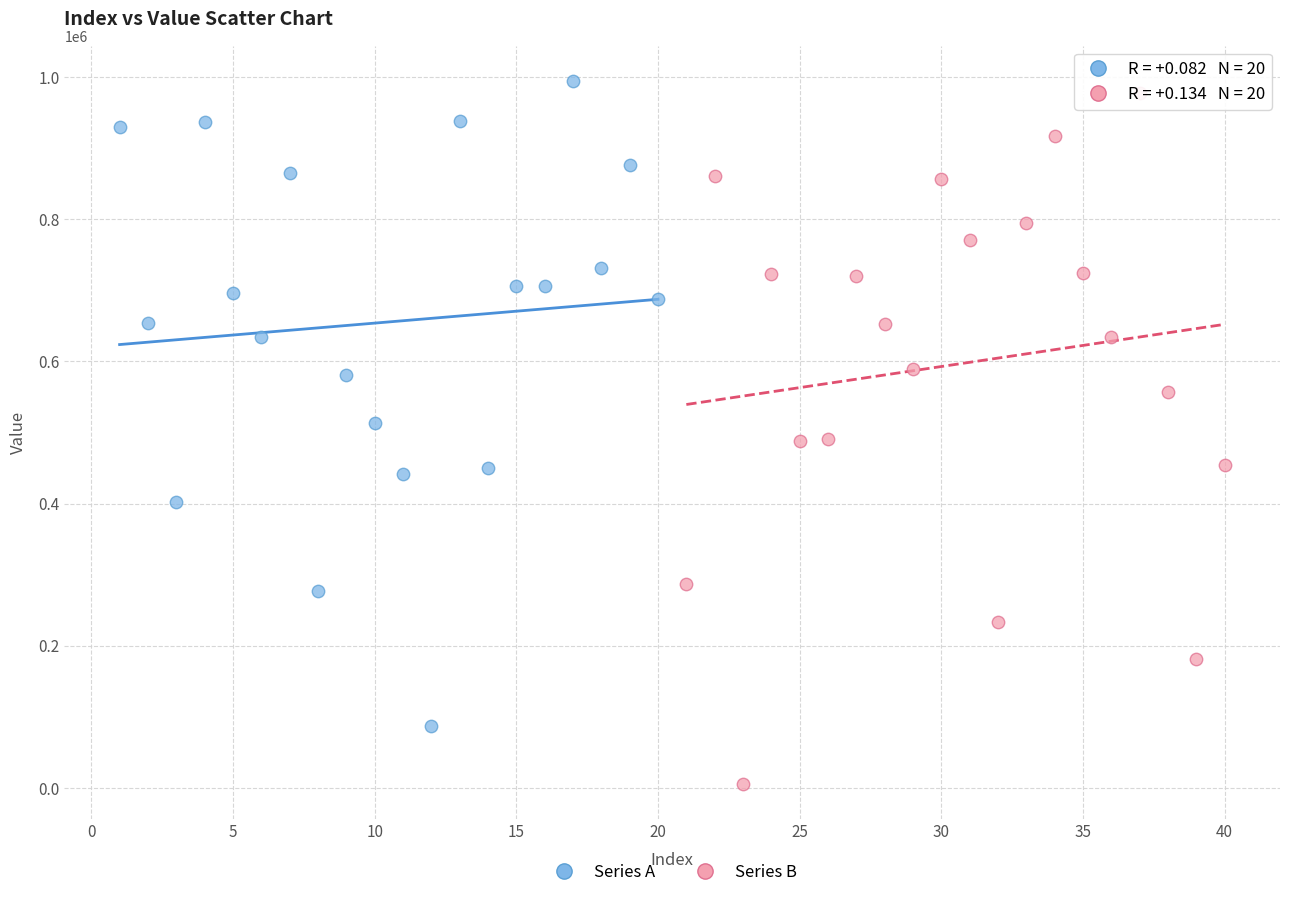

Which series has the largest Y range (max minus min)?

Series B